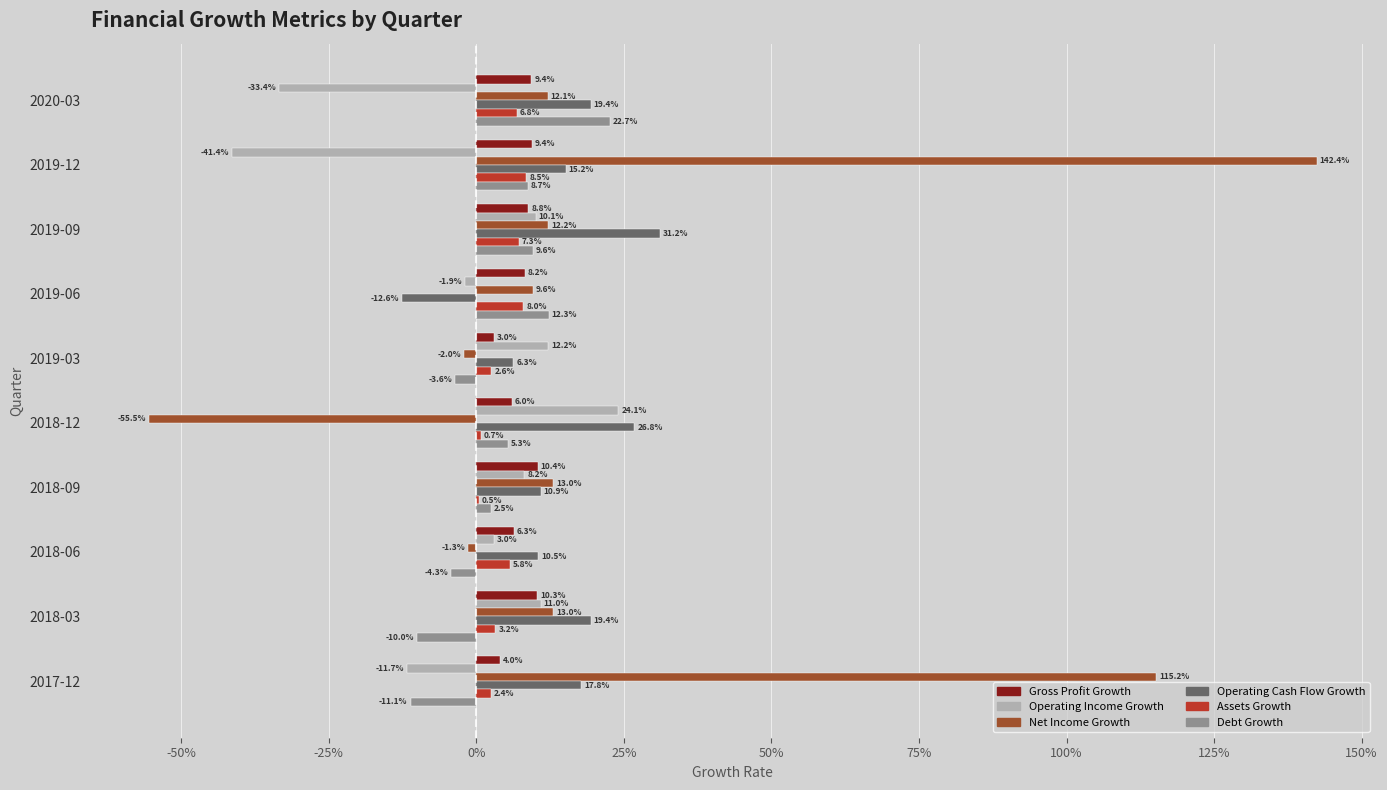

What is the value of the Gross Profit Growth bar at the 4th from the left?

0.1